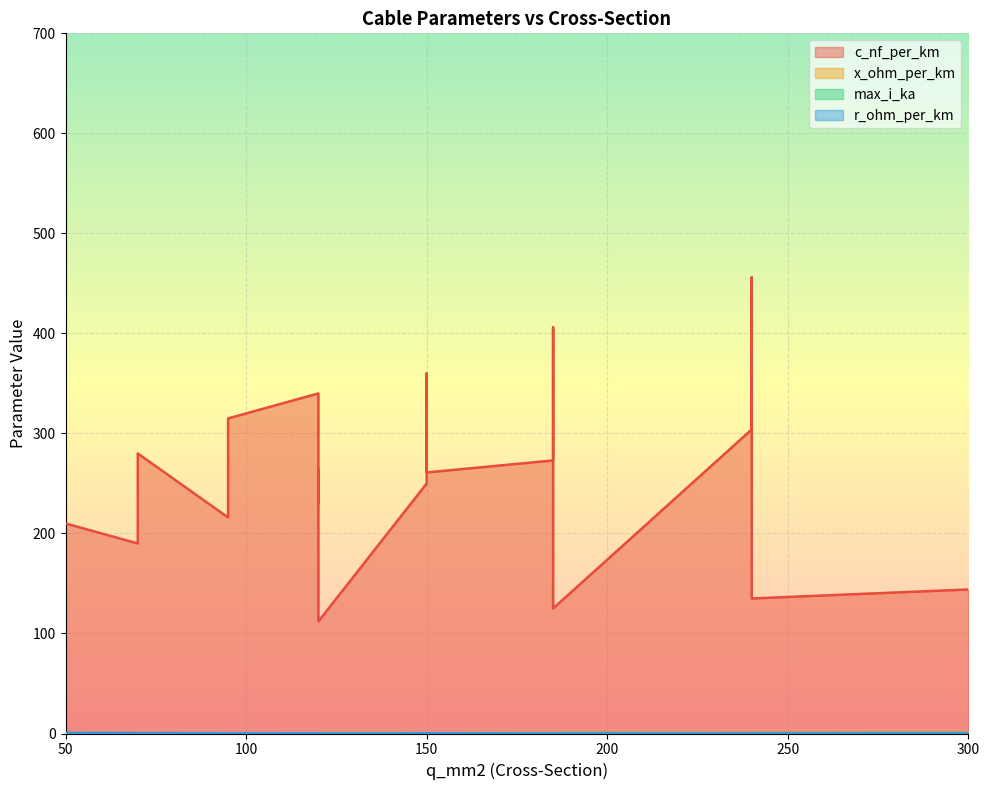

What is the difference between the highest and lowest values at 120?

263.9